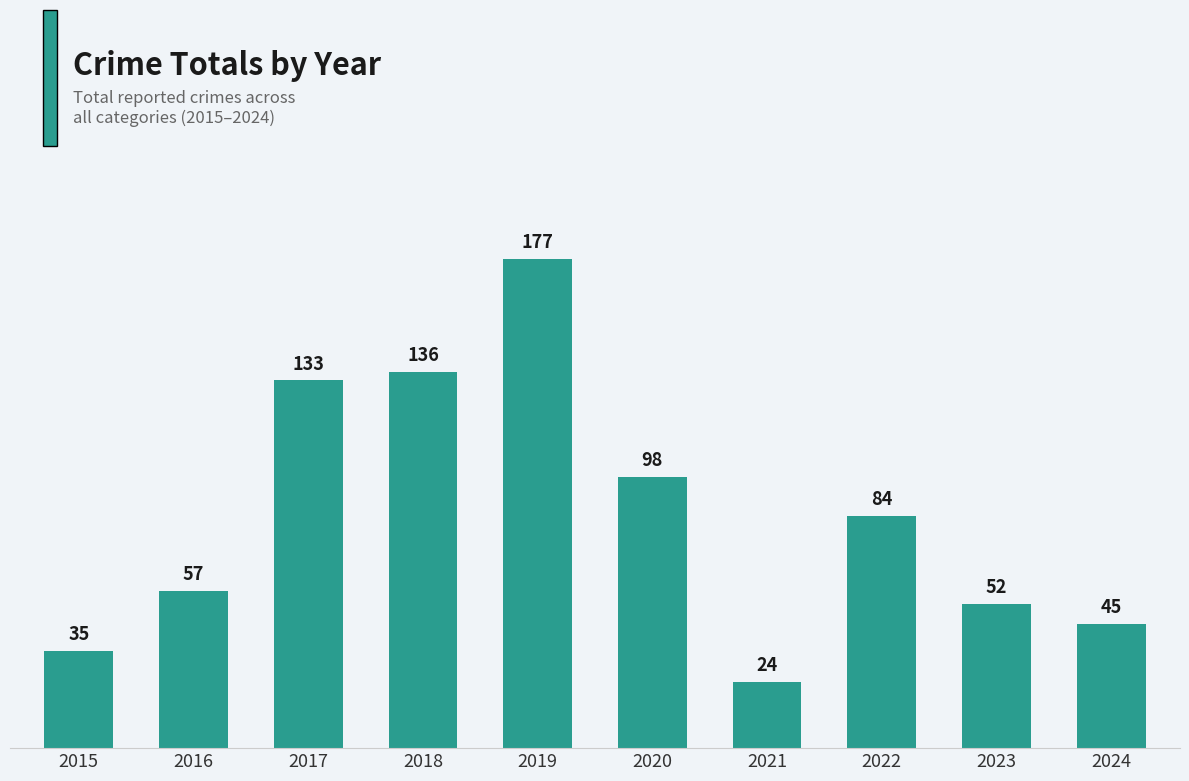

What is the value of the 6th bar from the left?

98